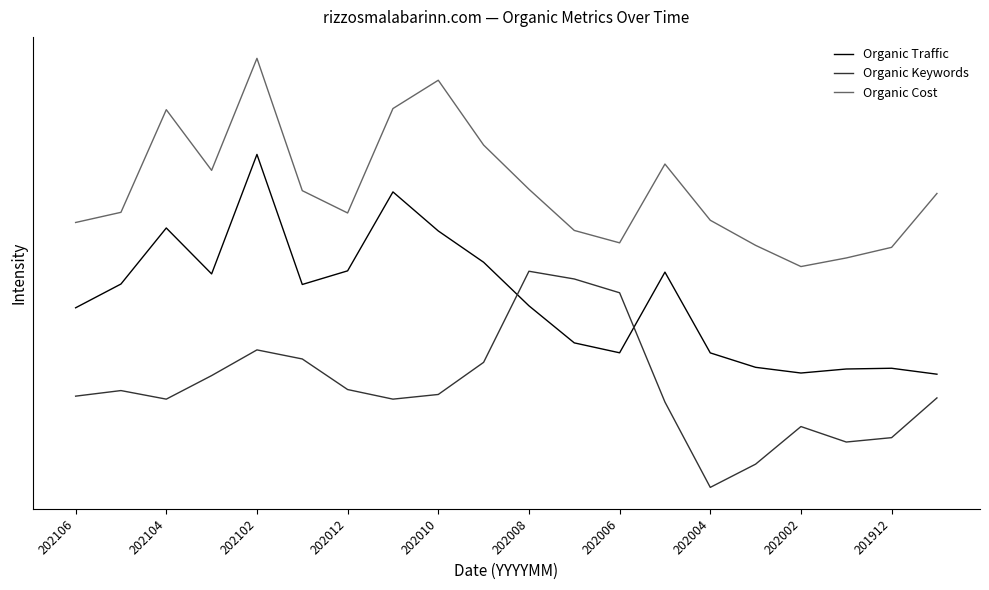

What is the value of the Organic Traffic point at the 20th from the left?

0.5